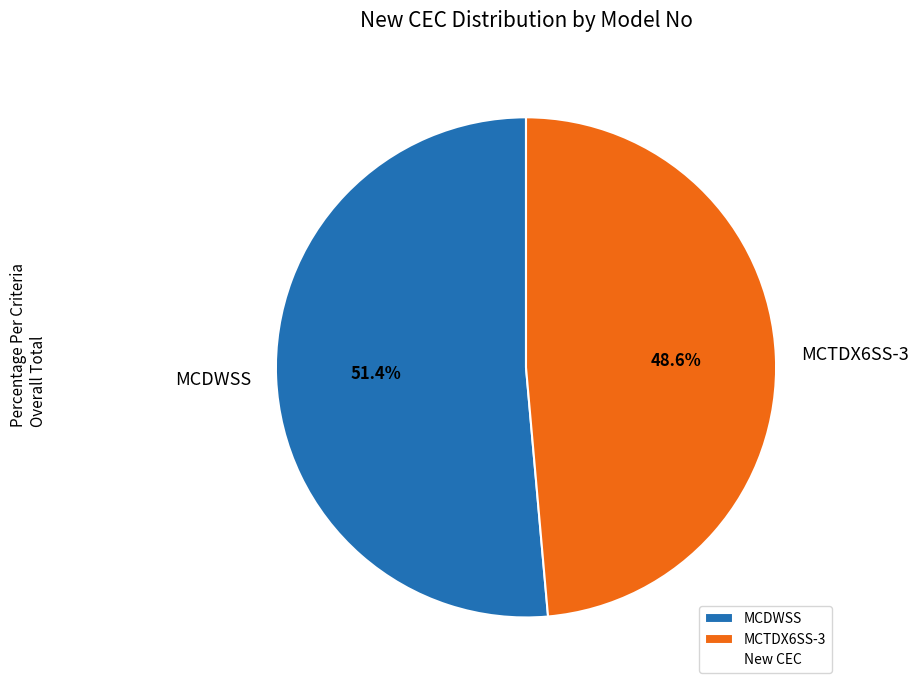

Approximately how many times larger is the value at MCTDX6SS-3 compared to MCDWSS?

0.9